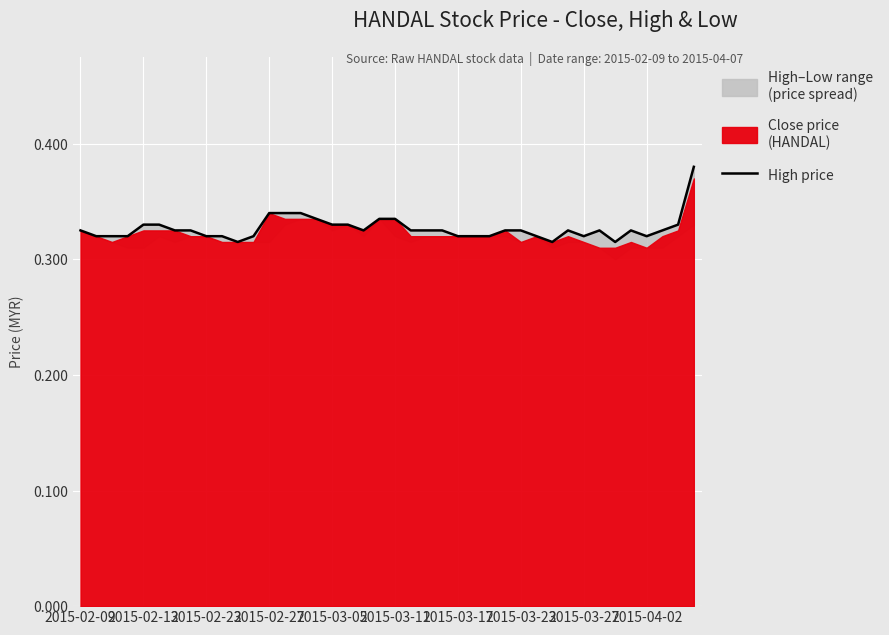

How many interior local peaks (higher than both neighbors) does the data have?

3